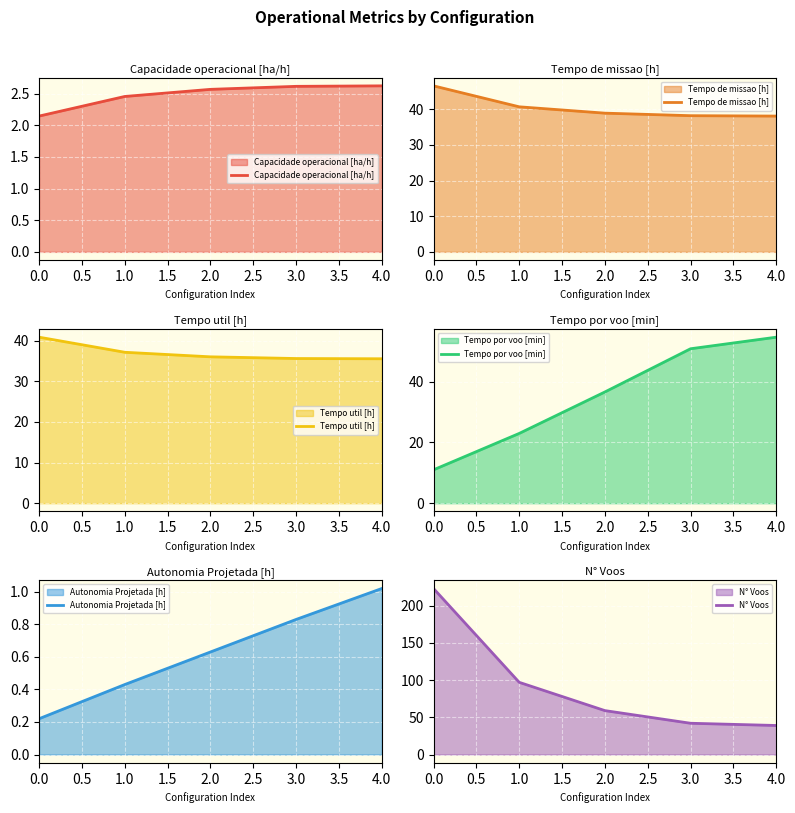

True or false: Autonomia Projetada [h] has more than 1 interior local peaks.

False